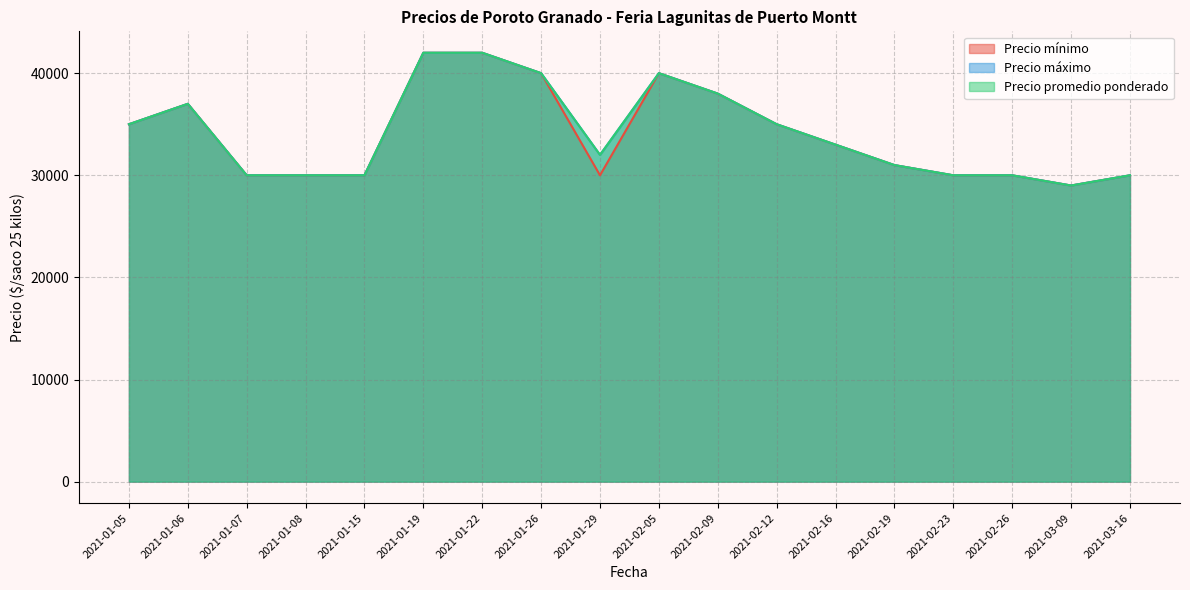

Does the chart display data point markers on the line(s)?

No